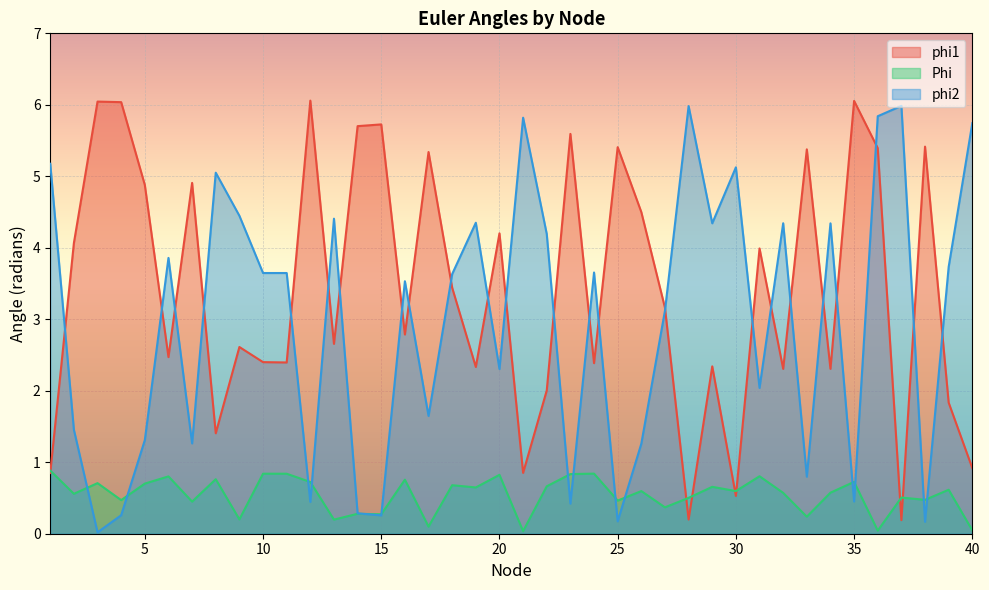

At which category is the sum across all series the highest?

36